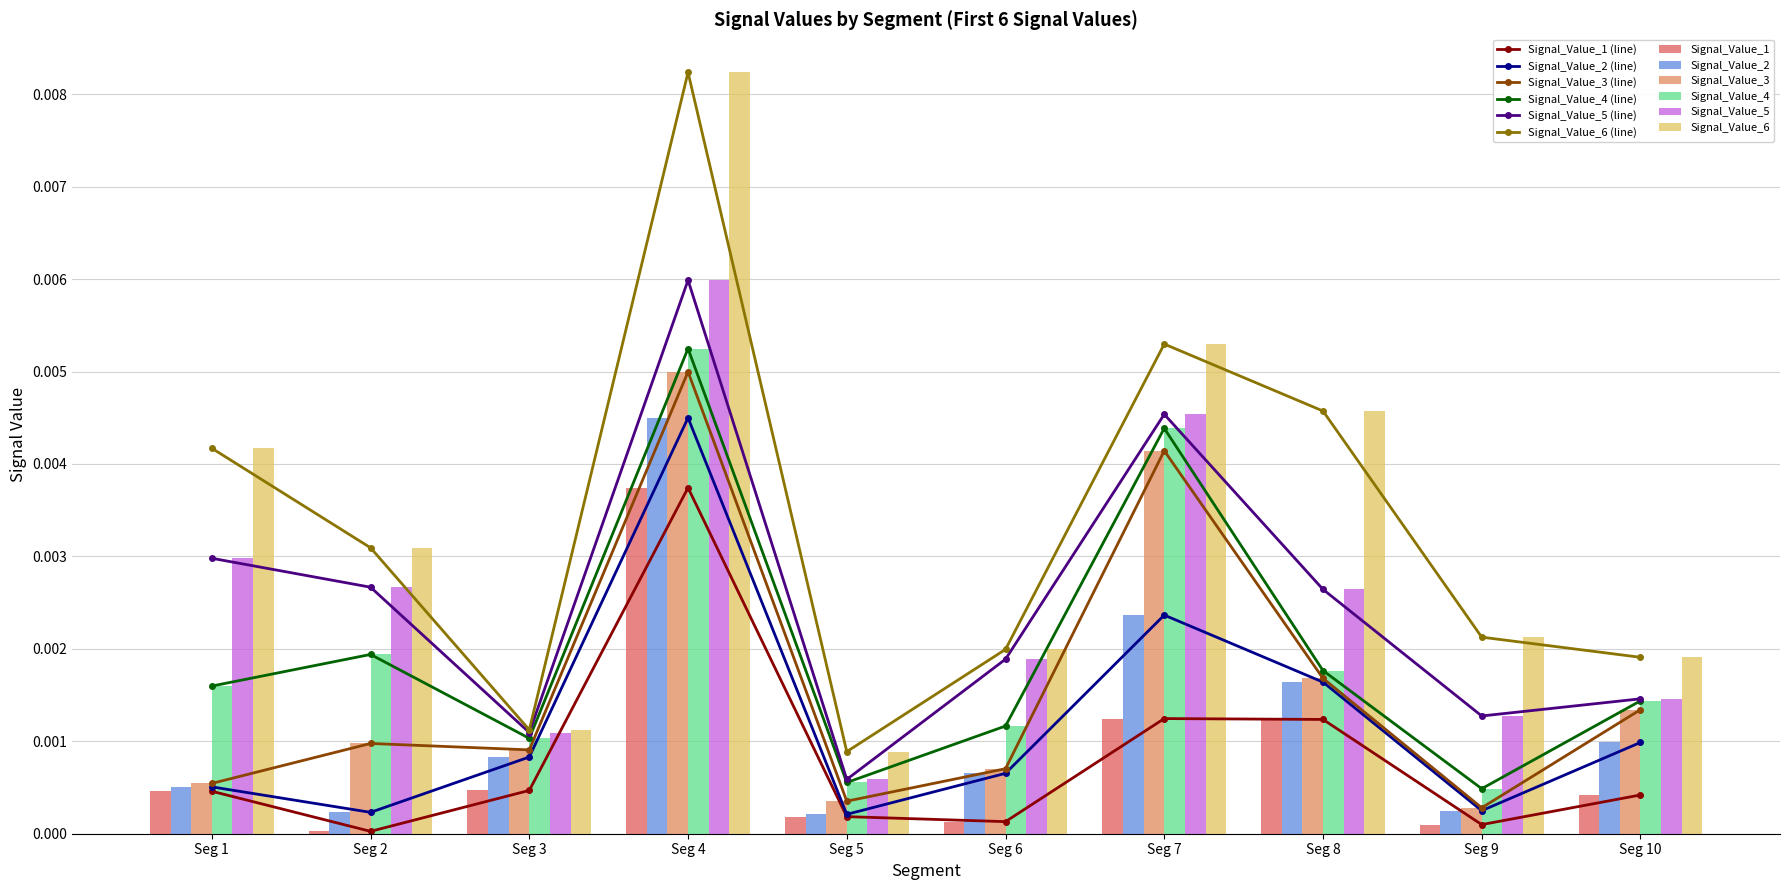

True or false: Signal_Value_6 (line) has more than 1 interior local peaks.

True